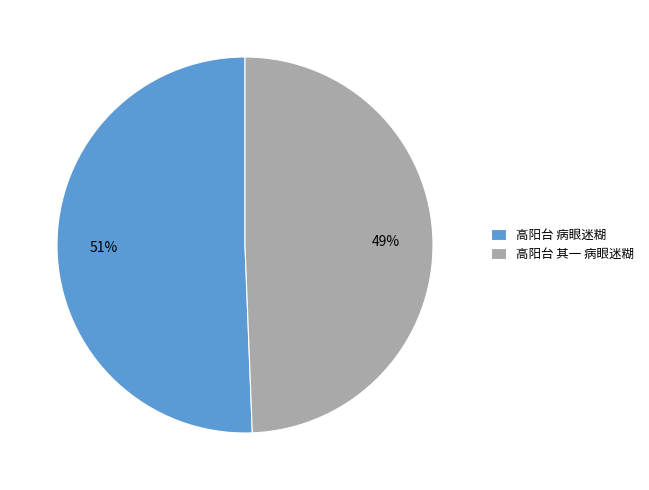

Approximately how many times larger is the value at 高阳台 病眼迷糊 compared to 高阳台 其一 病眼迷糊?

1.0